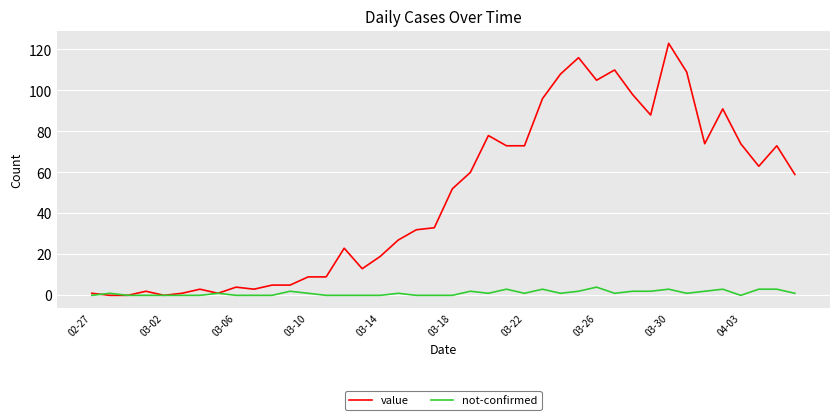

Which series has the widest spread of values?

value